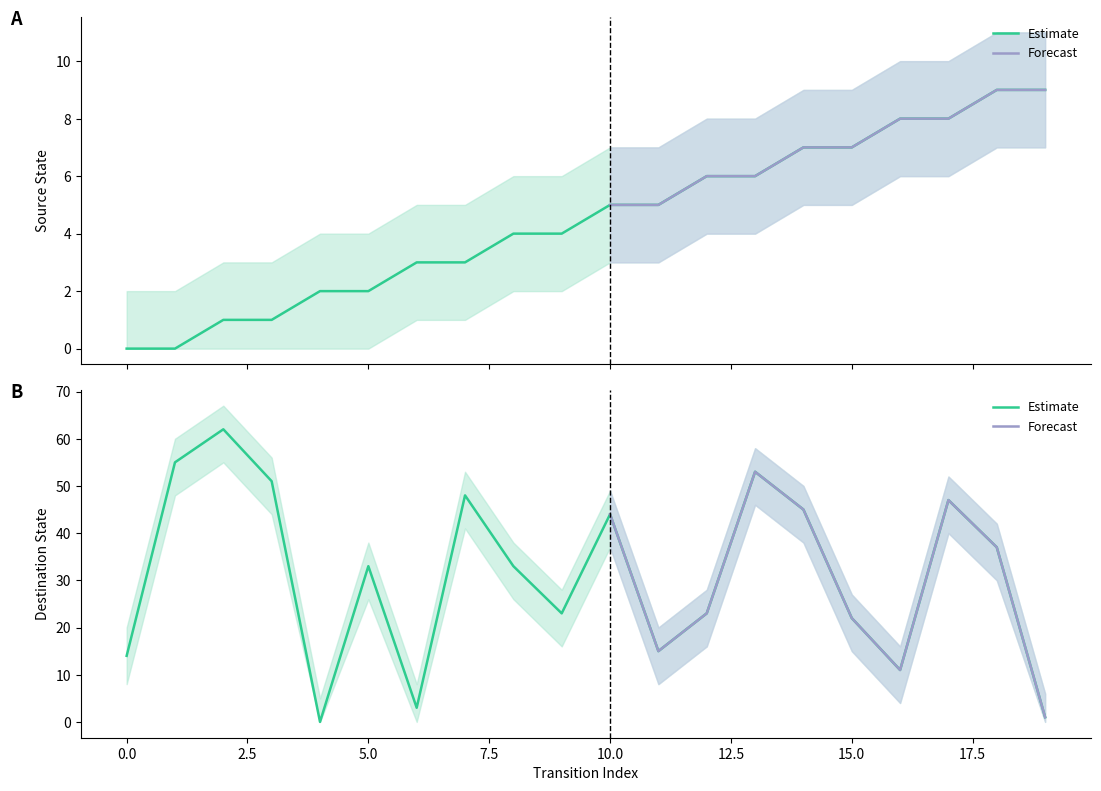

How many intersections are there between destination_state and source_state?

3